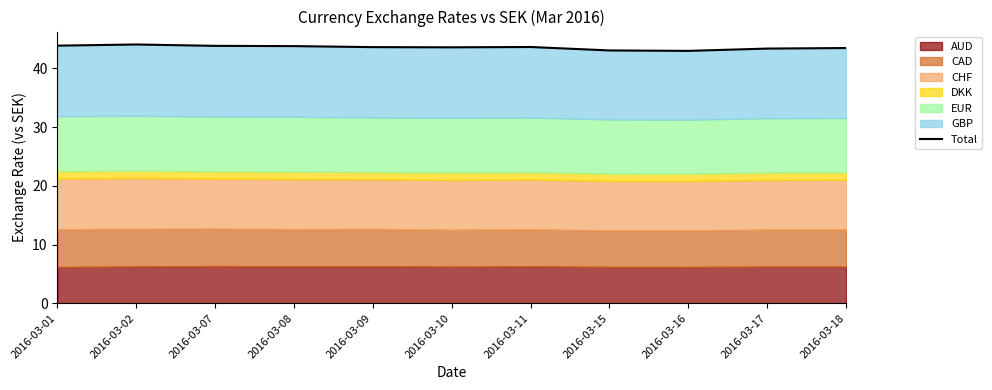

What is the value of the 7th point from the left?

43.7